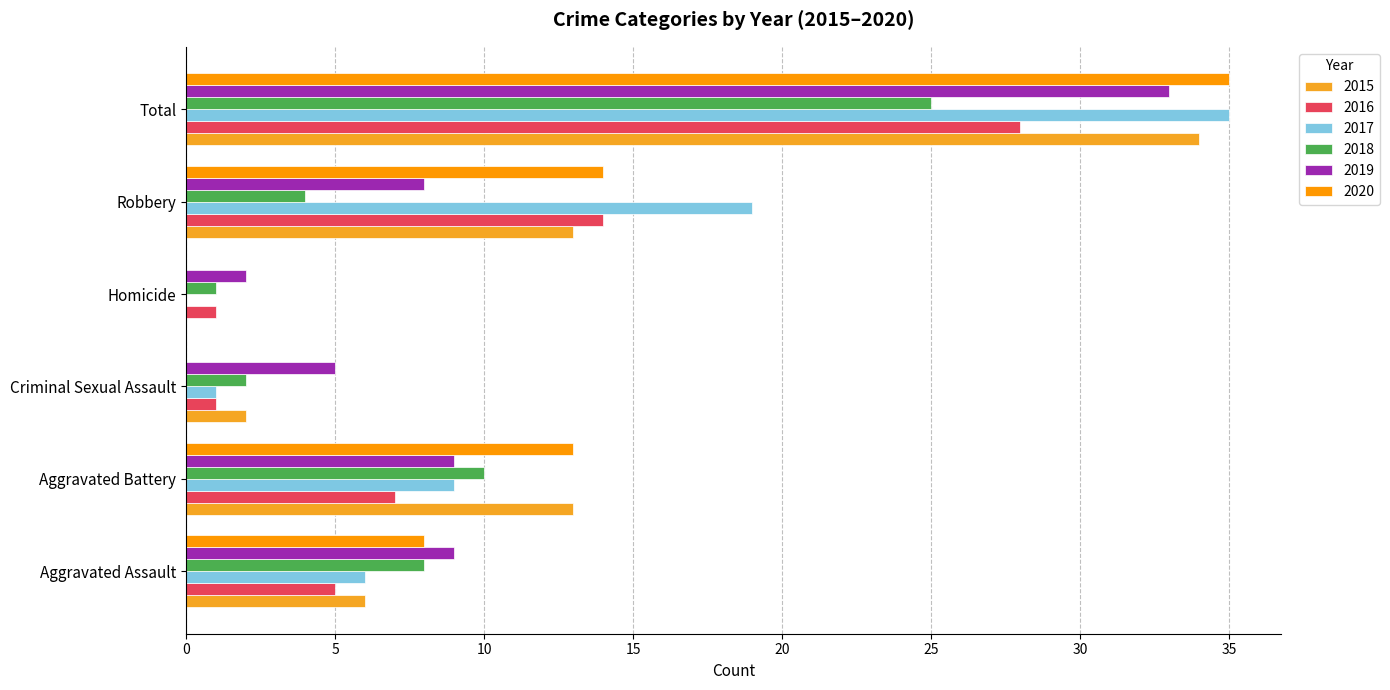

At how many categories does at least one series exceed 25?

1